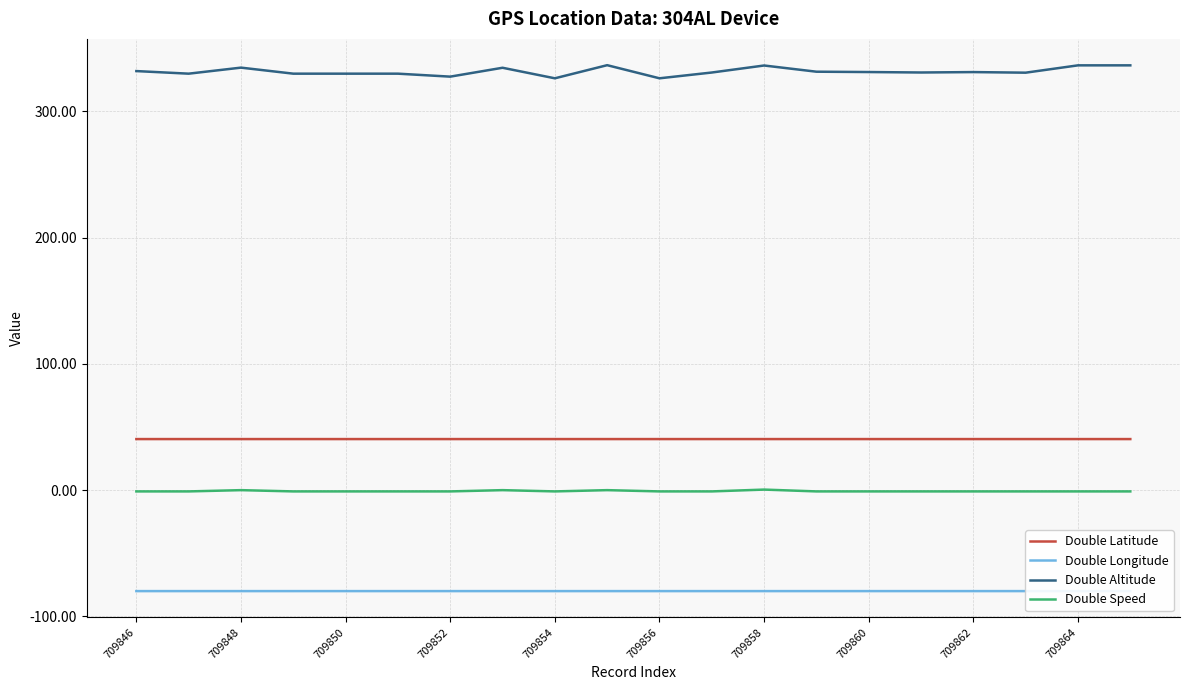

Which series has the largest total across all categories?

Double Altitude